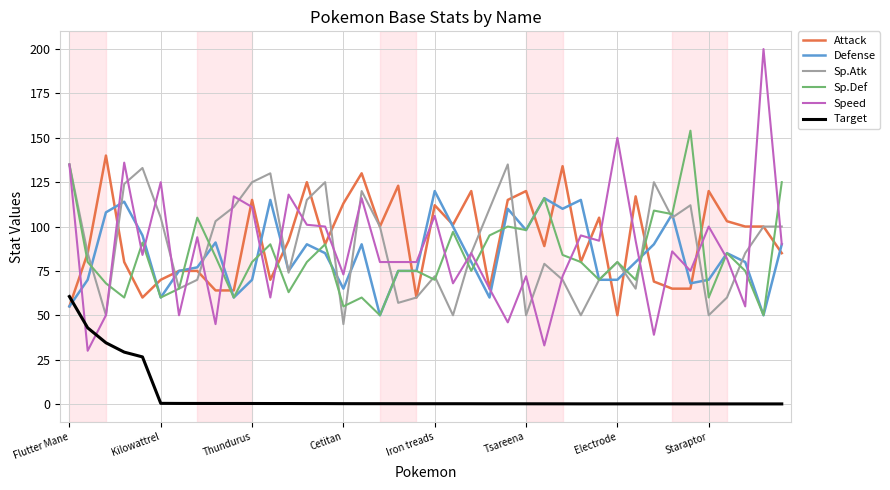

What is the highest value of the Sp.Atk series?

135.0